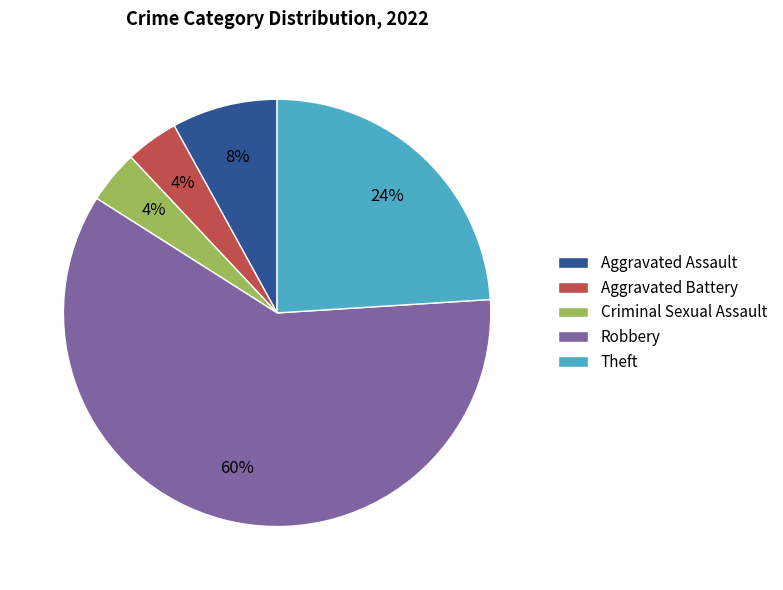

Is the sum of Theft and Criminal Sexual Assault greater than half?

No